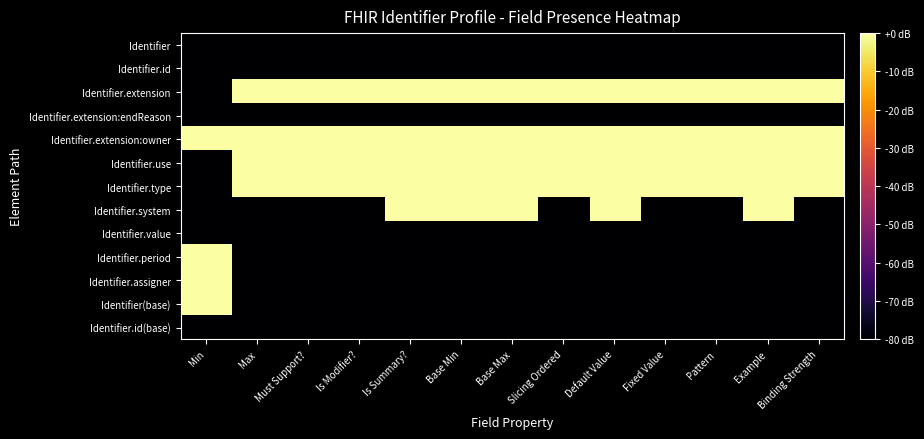

What is the spread (max minus min) of values at Base Min?

80